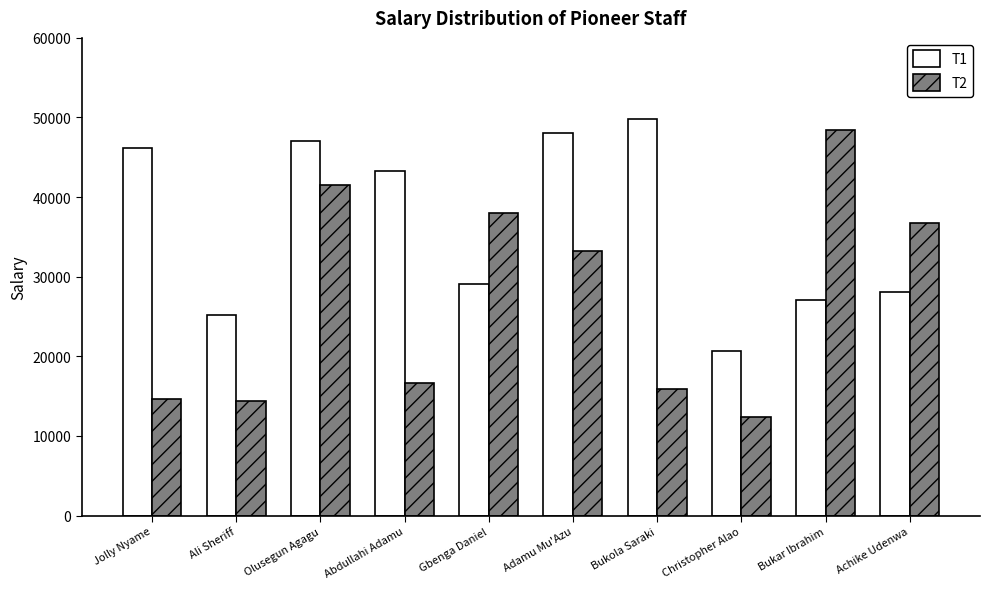

Reading left to right, what are all the values shown in this chart?

T1: Jolly Nyame=46207	Ali Sheriff=25248	Olusegun Agagu=47015	Abdullahi Adamu=43342	Gbenga Daniel=29088	Adamu Mu'Azu=48081	Bukola Saraki=49798	Christopher Alao=20653	Bukar Ibrahim=27138	Achike Udenwa=28053
T2: Jolly Nyame=14629	Ali Sheriff=14389	Olusegun Agagu=41466	Abdullahi Adamu=16619	Gbenga Daniel=37964	Adamu Mu'Azu=33197	Bukola Saraki=15892	Christopher Alao=12439	Bukar Ibrahim=48422	Achike Udenwa=36690